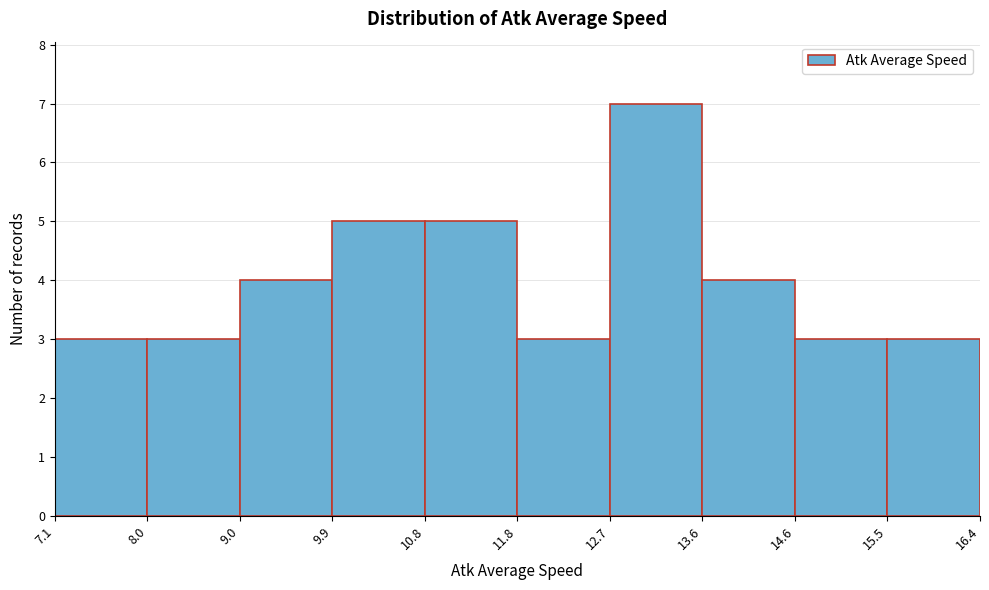

Which range on the x-axis has the tallest bar?

12.7 to 13.6